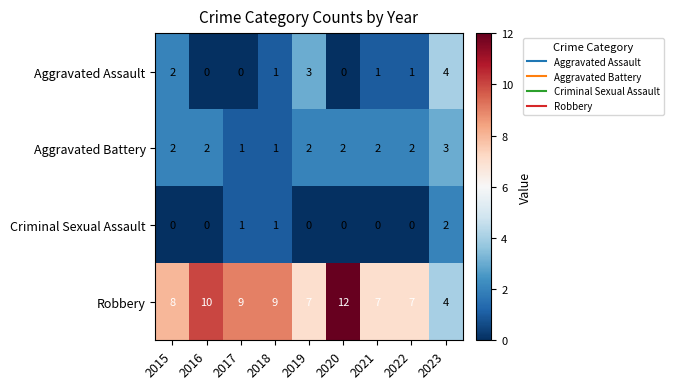

The Robbery series shows 7 at 2019. True or false?

True